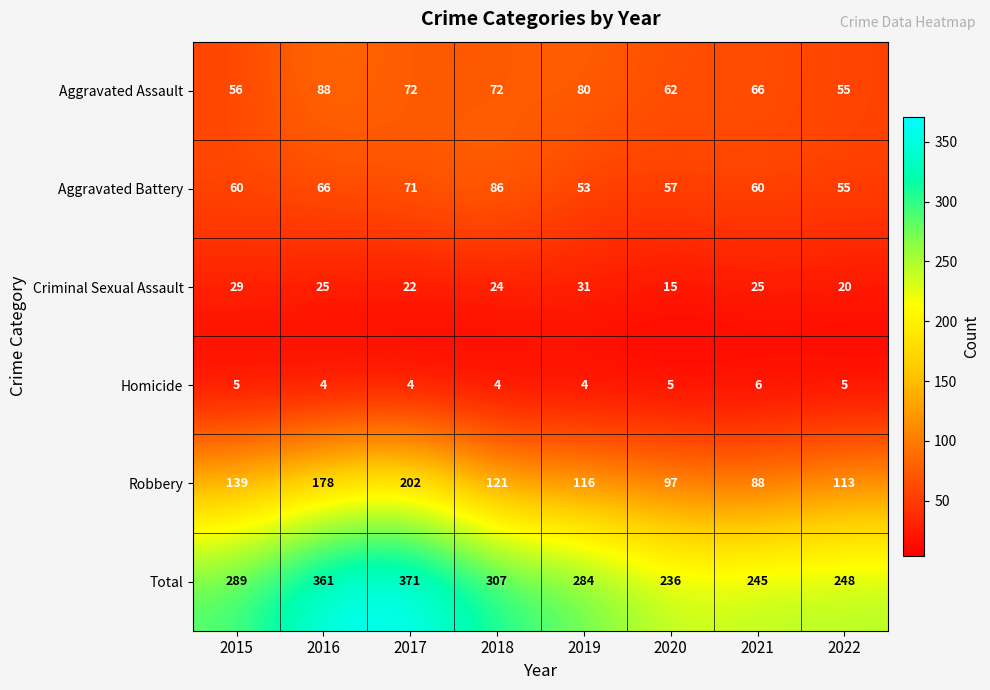

What is the total value across all series at 2016?

722